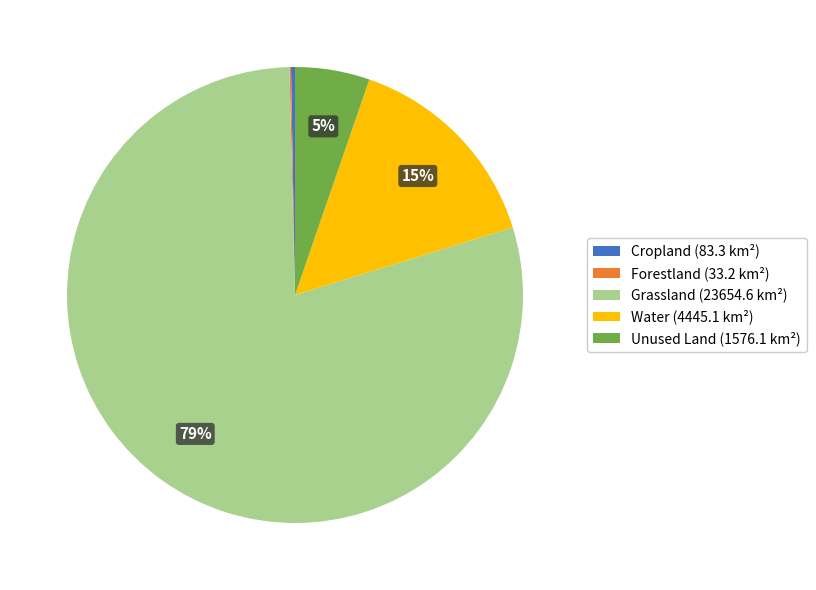

True or false: Cropland accounts for 0% of the total.

True